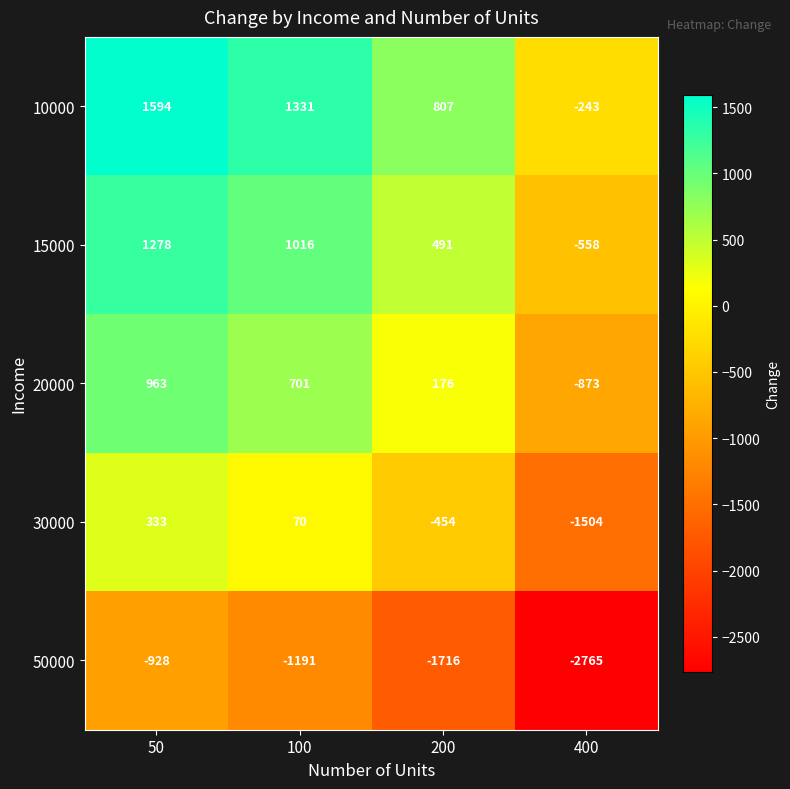

What is the spread (max minus min) of values at 100?

2522